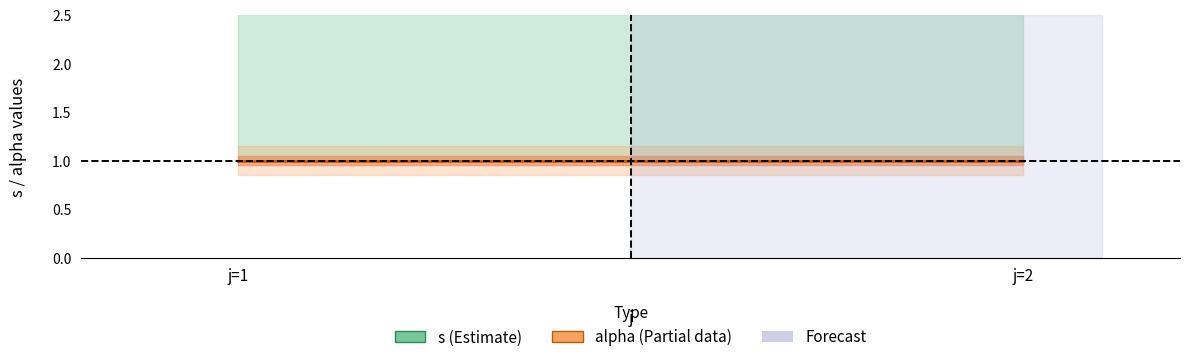

Does the chart display data point markers on the line(s)?

No